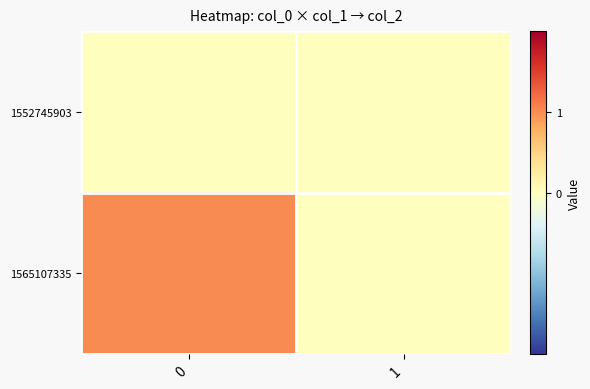

Rank the series by their maximum value, from lowest to highest.

1552745903, 1565107335